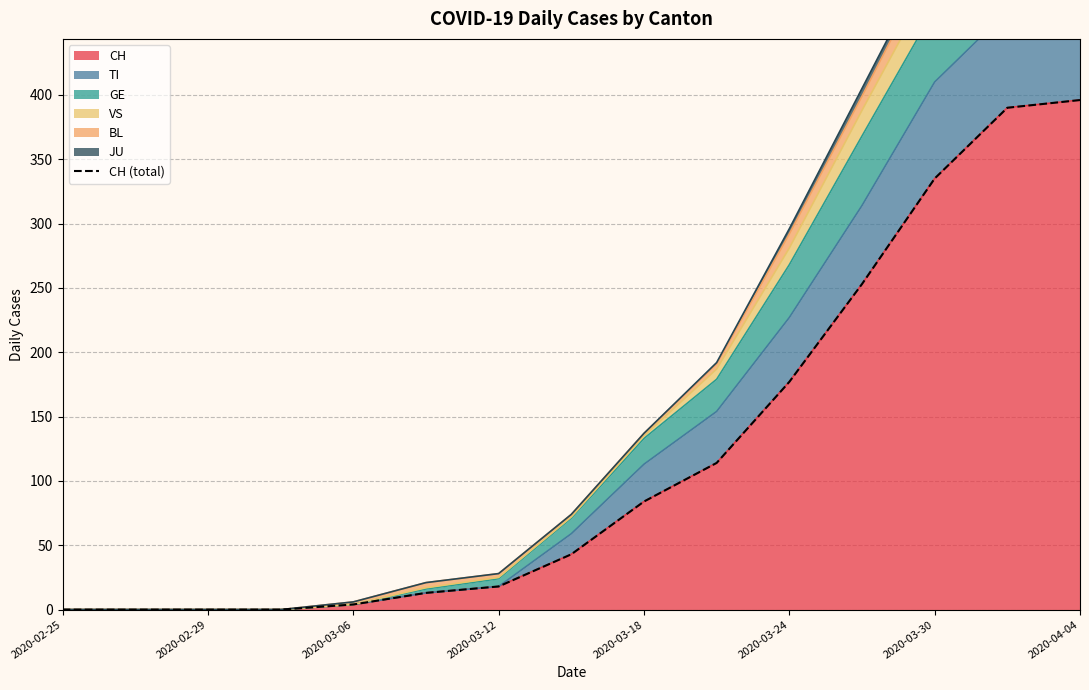

Does the chart display data point markers on the line(s)?

No